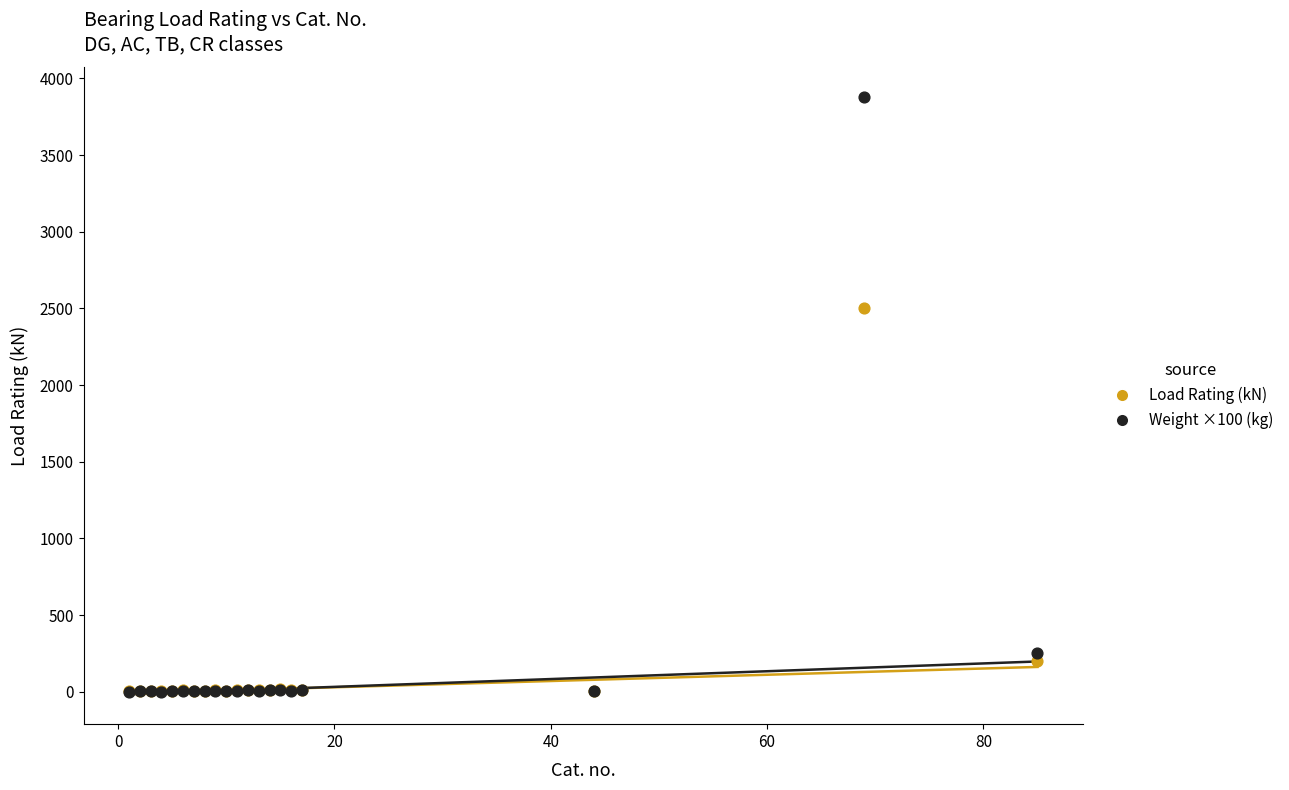

In the Load Rating (kN) series, what Y value is closest to 1252?

204.0